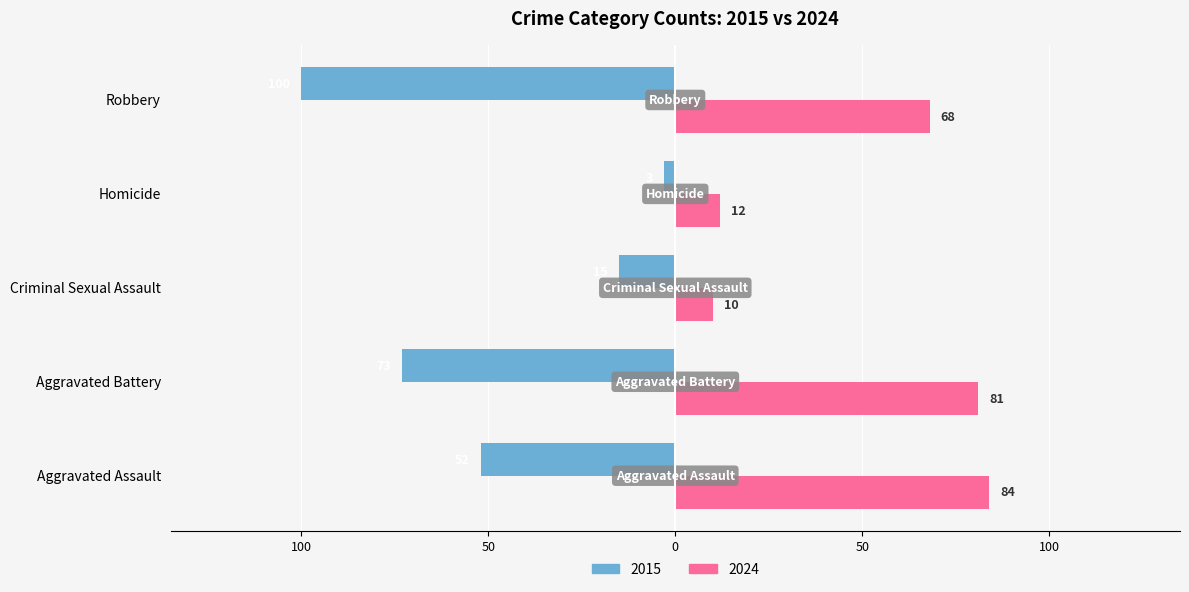

What are all the series names shown in the legend?

2015, 2024